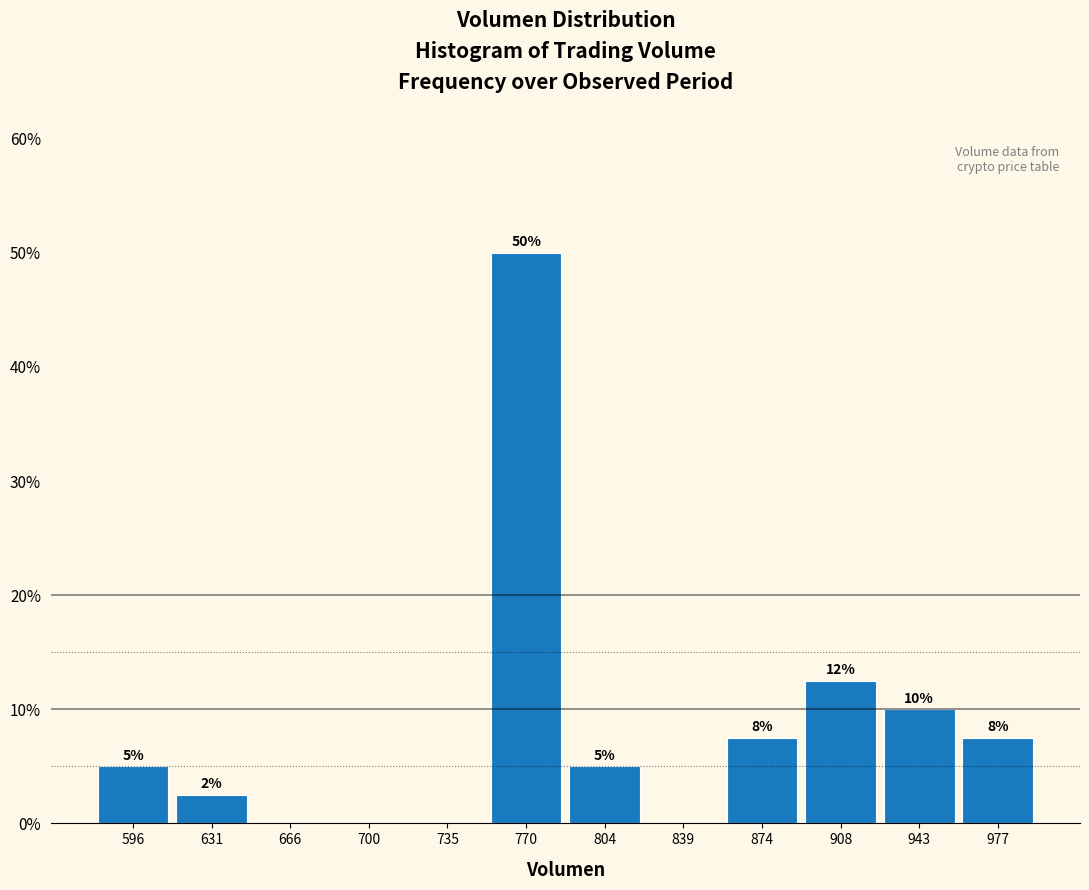

Over which range of the x-axis is the bar tallest?

755 to 785